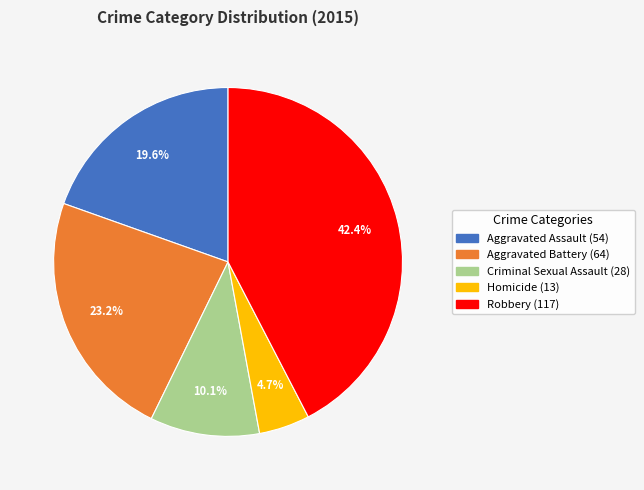

Is there a majority slice in this chart?

No